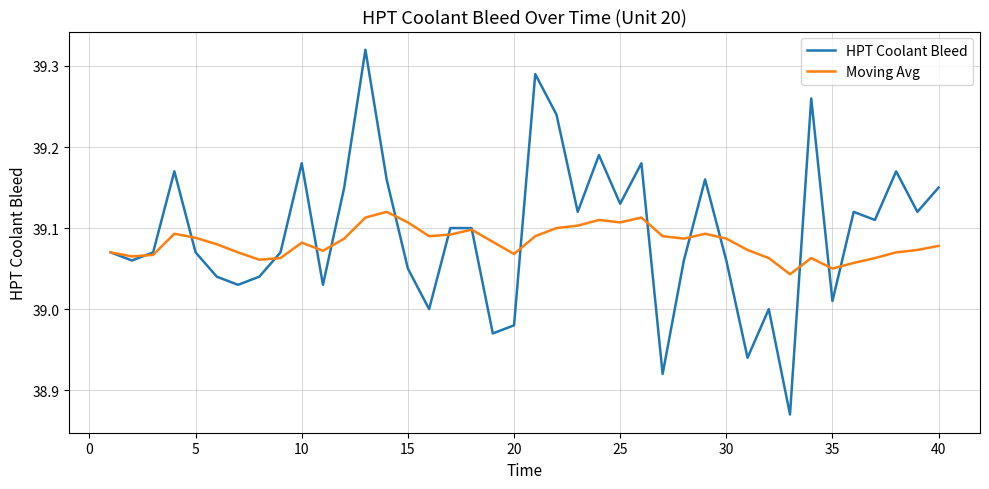

Which series has the widest spread of values?

HPT Coolant Bleed